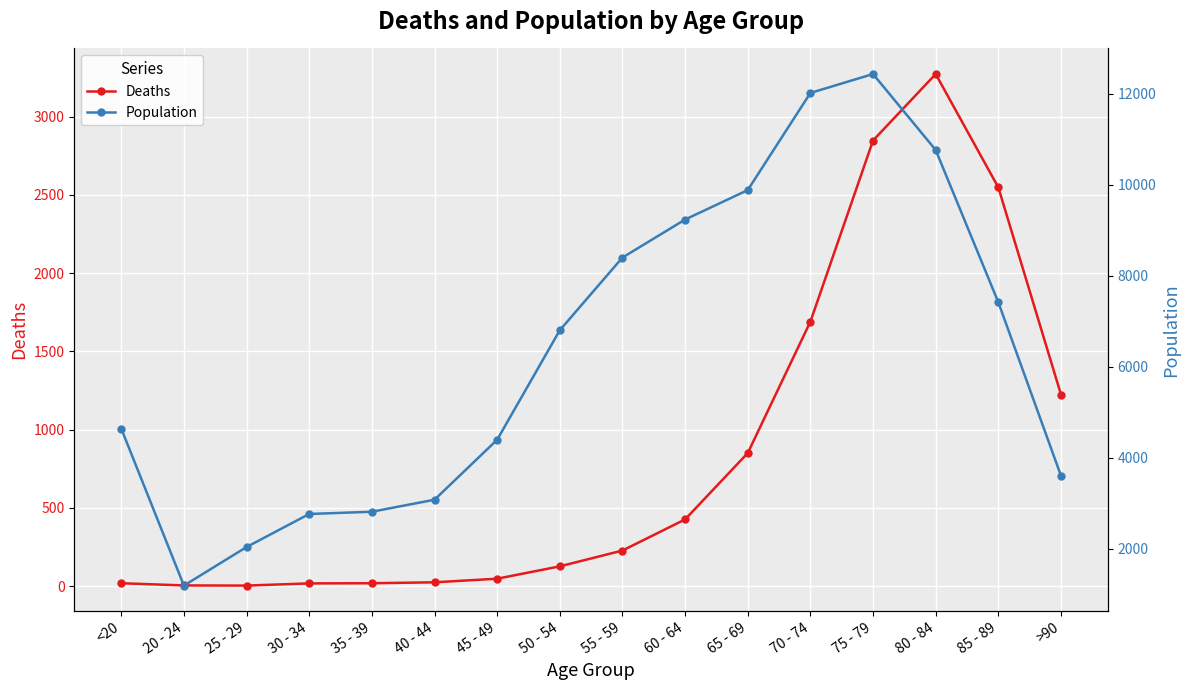

What is the minimum value shown in the chart?

3